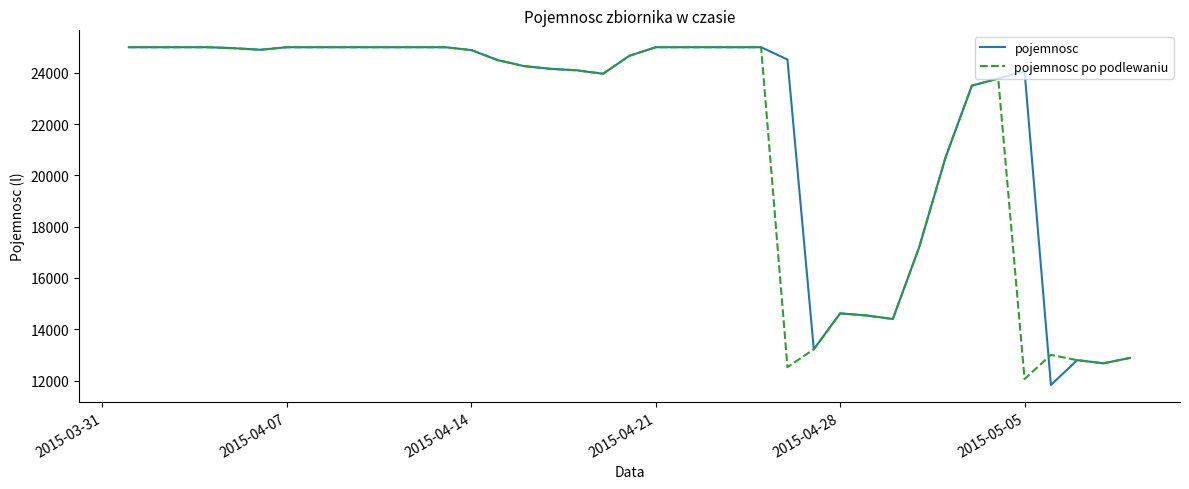

What is the minimum value for pojemnosc po podlewaniu?

12060